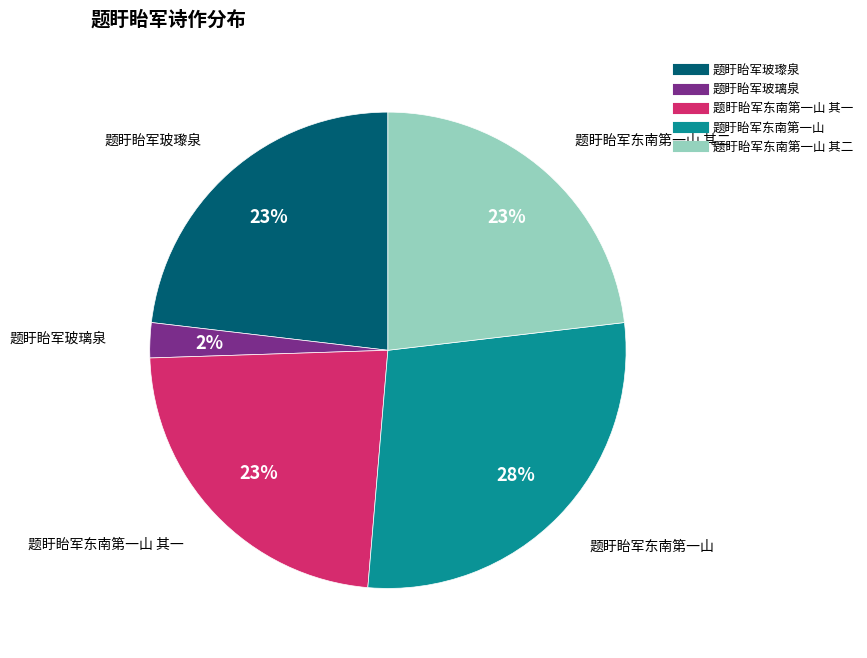

To the nearest percent, what is the average slice percentage?

20%